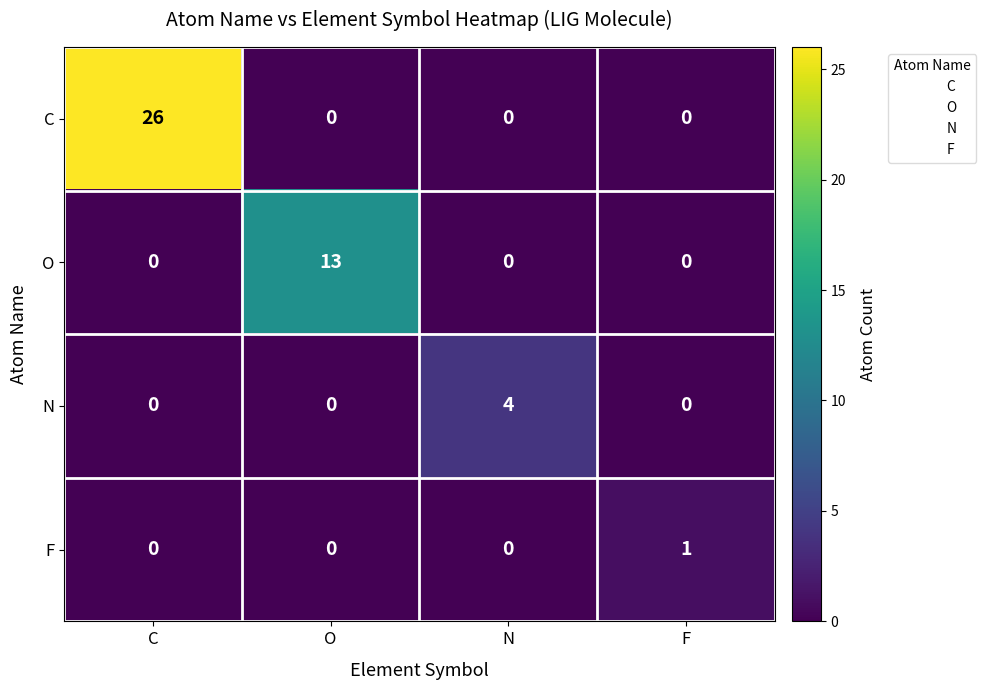

The value of F at O is 0. True or false?

True